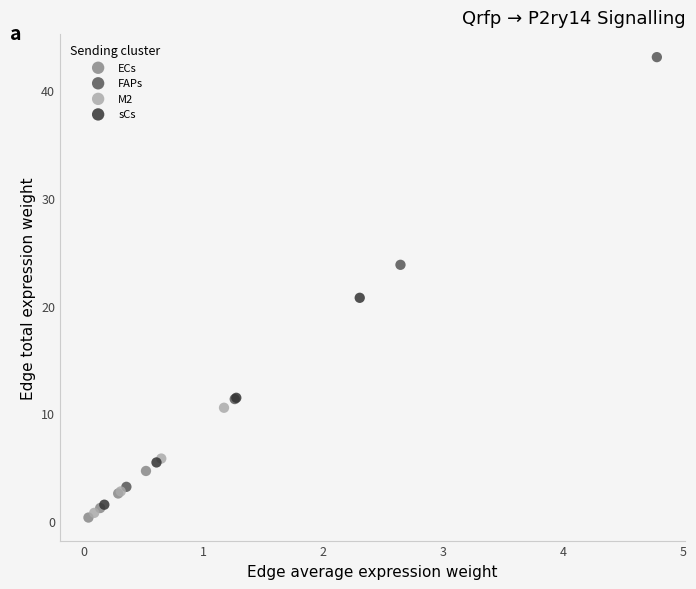

What are all the series names shown in the legend?

ECs, FAPs, M2, sCs